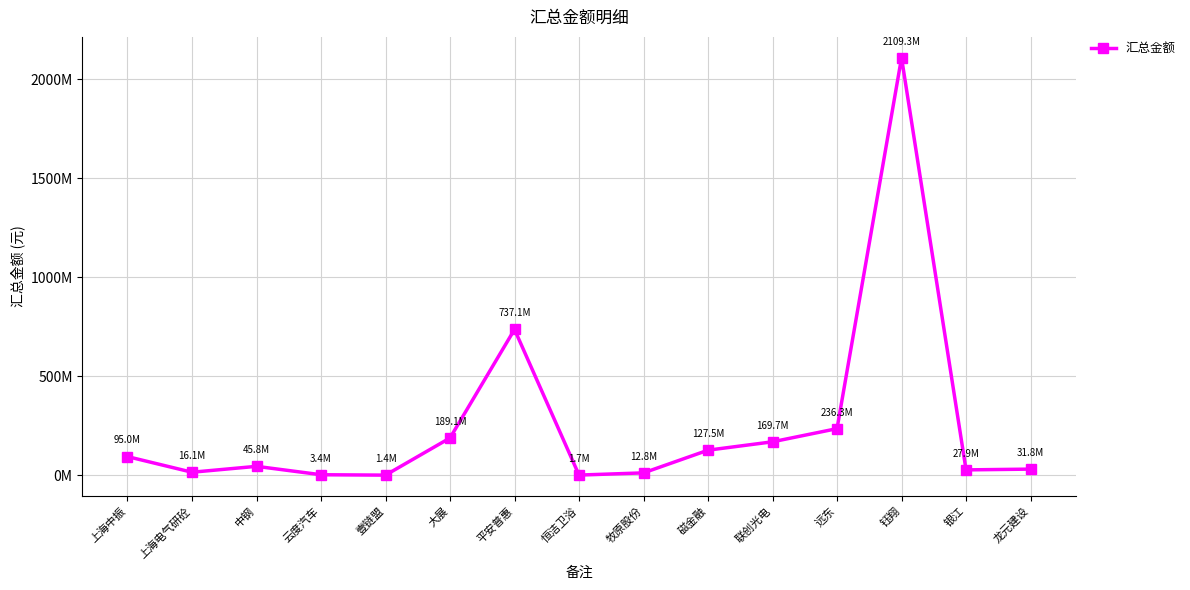

Is this an area chart (filled region under the line)?

No